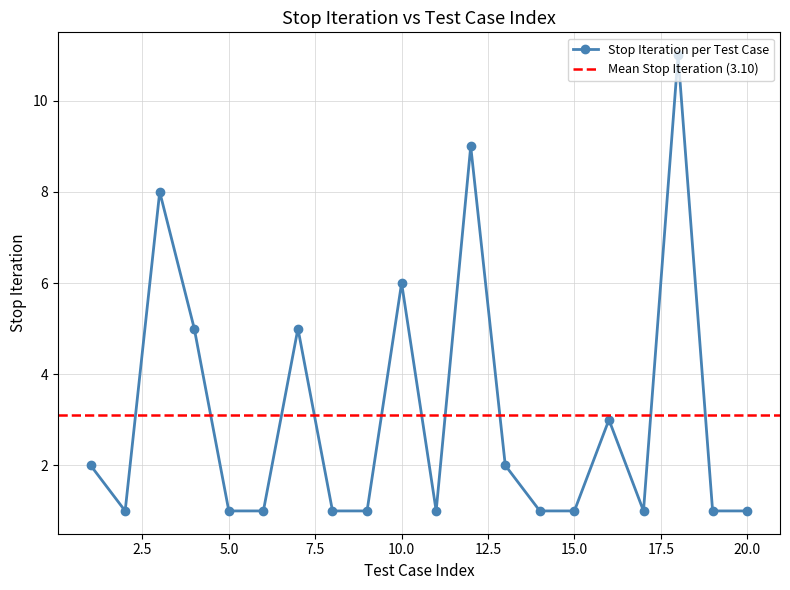

True or false: Stop Iteration per Test Case has more than 2 interior local peaks.

True